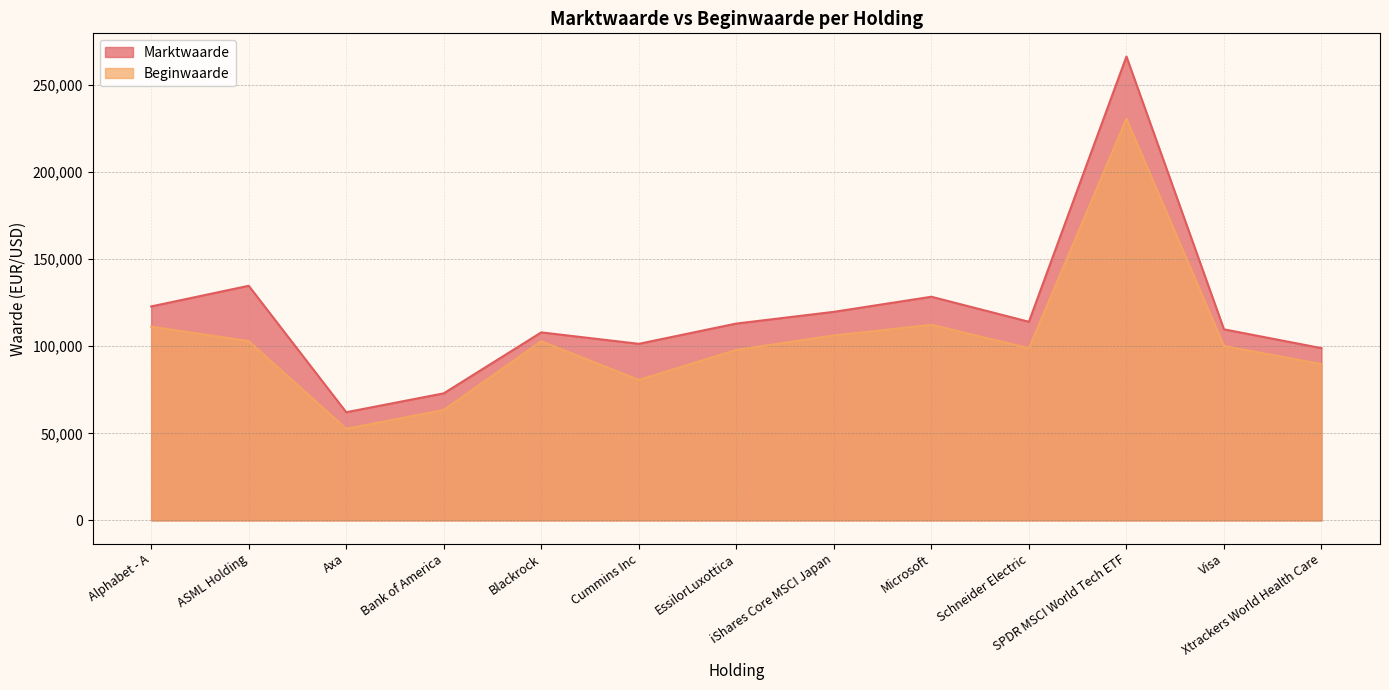

What is the label of the 5th point from the right?

Microsoft